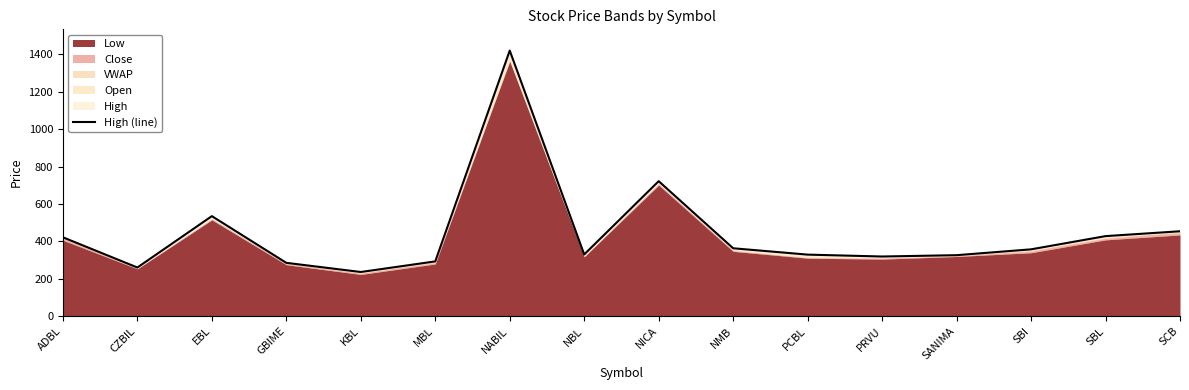

At which label does the data first exceed 357?

ADBL